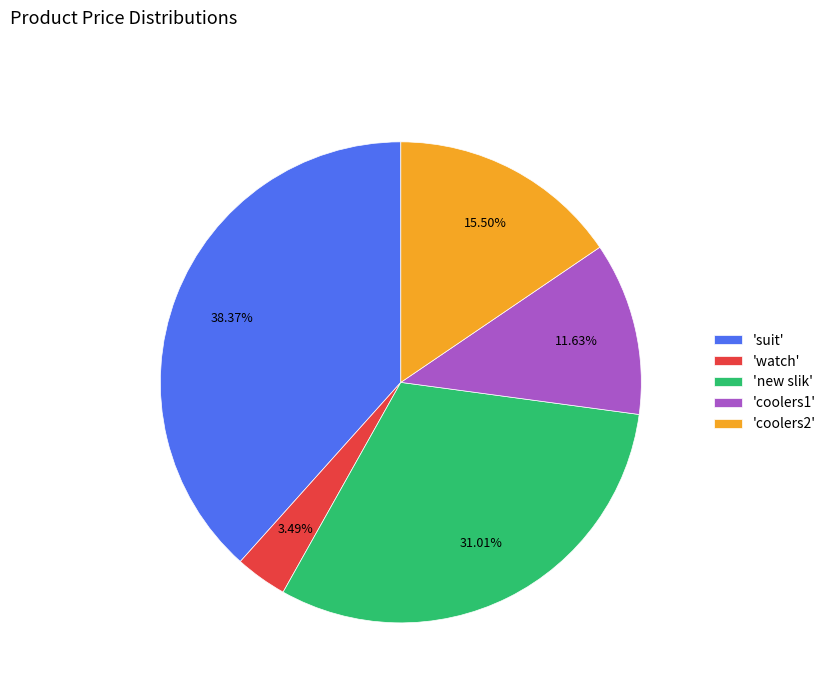

Which has a higher value, 'new slik' or 'coolers1'?

'new slik'